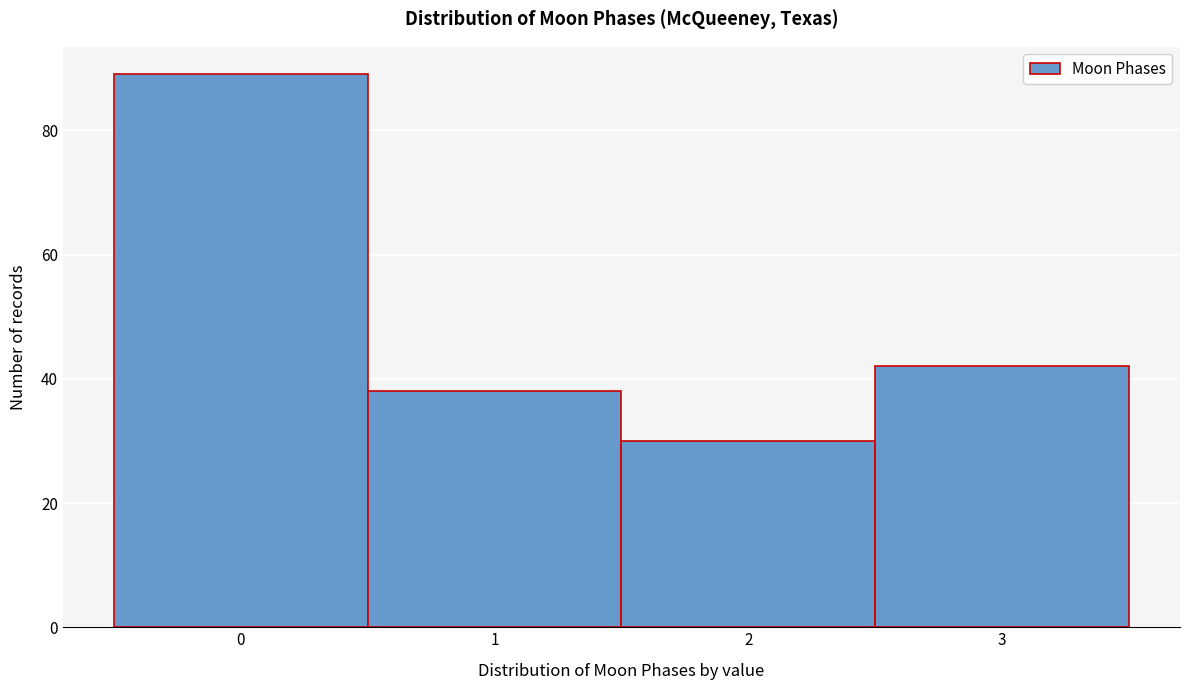

What is the height of the bar covering 0.5 to 1.5 on the x-axis? The values are not printed on the chart, so give them approximately, as read against the axis.

38